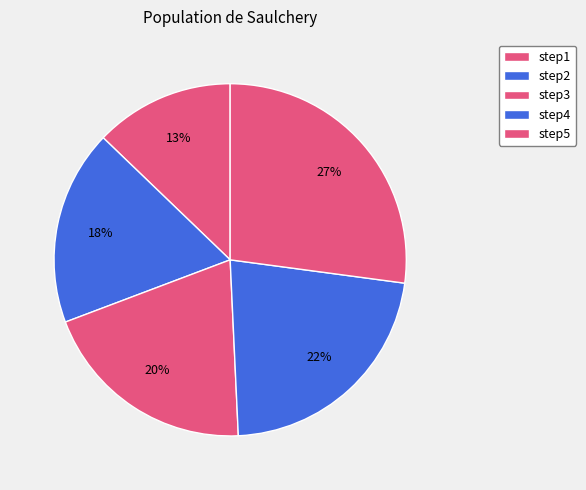

Which slice is the largest?

step5